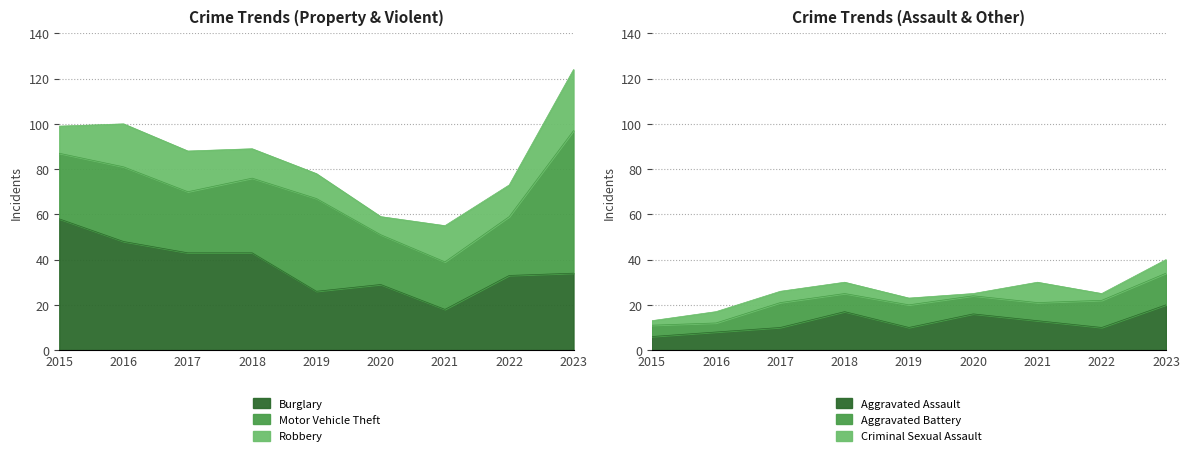

What is the smallest value displayed?

1